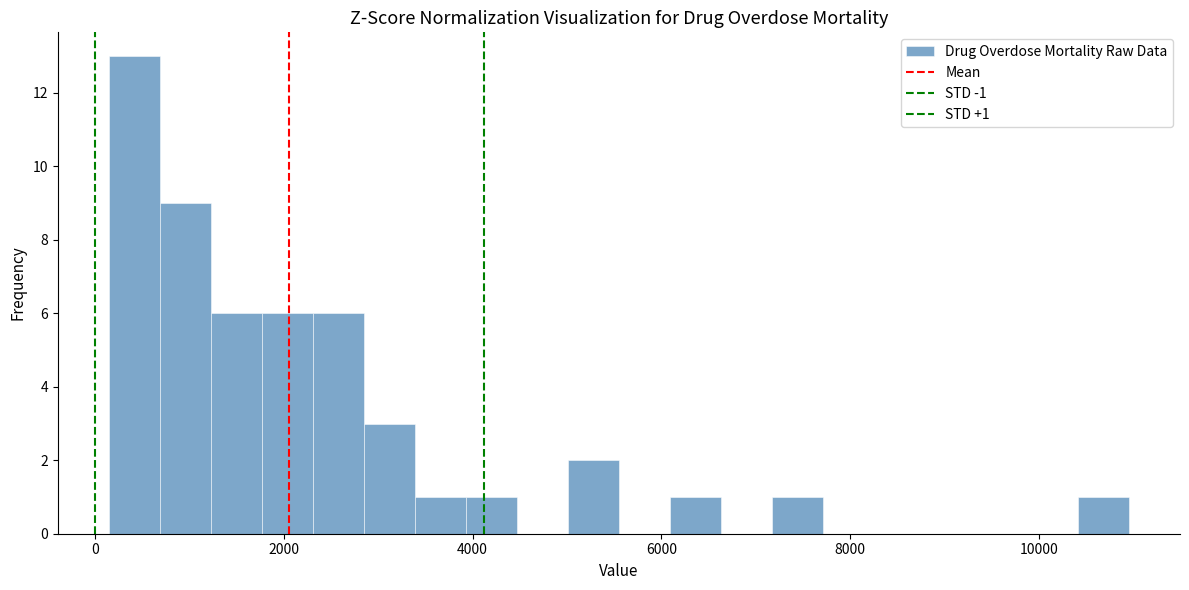

Around what value on the x-axis is the tallest bar? Give the approximate position of its centre, as read against the axis.

400